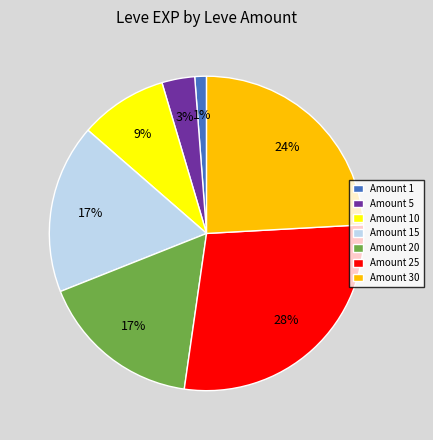

How many segments does this pie chart have?

7